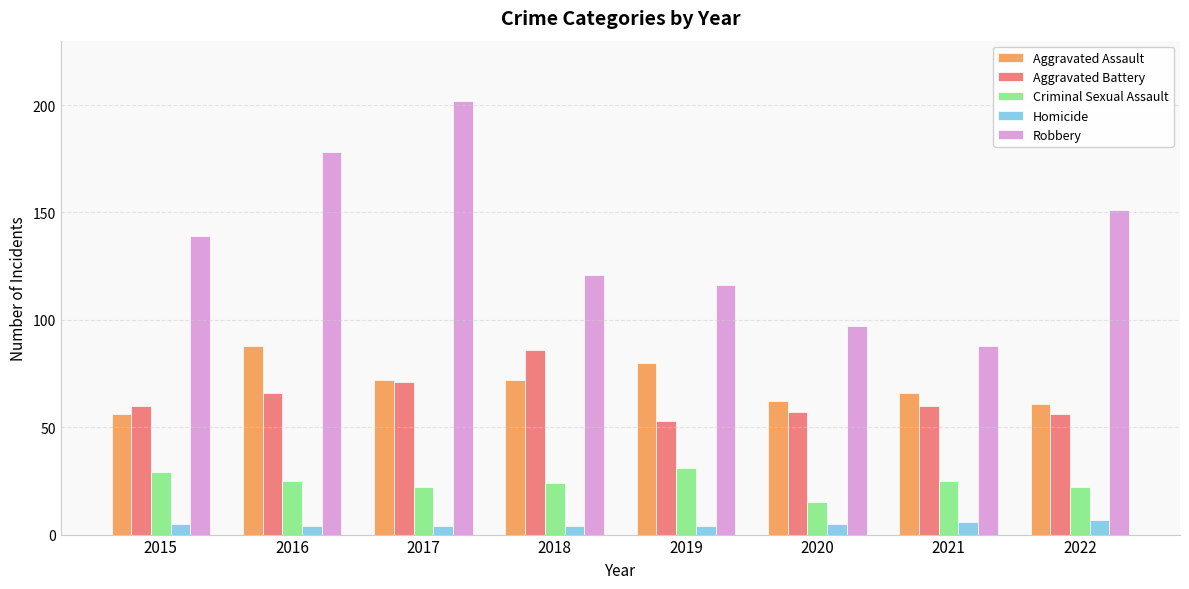

What is the difference between the maximum and minimum values in the Aggravated Battery series?

33